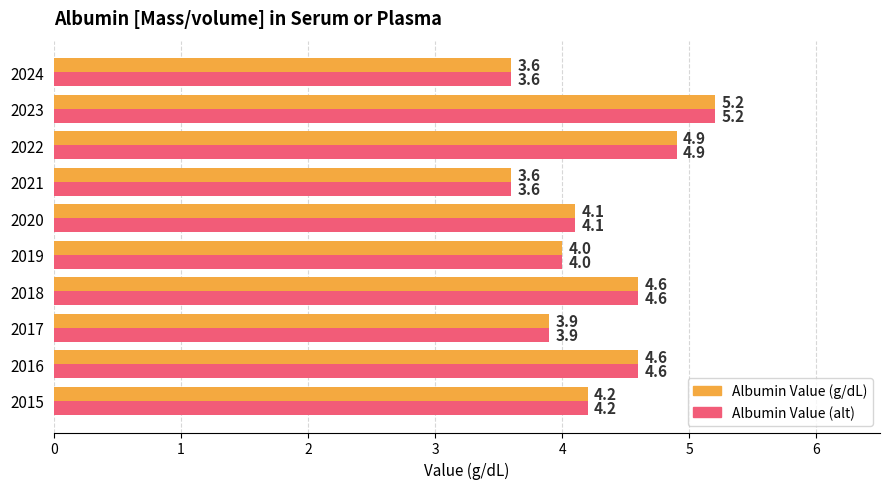

What are all the series names shown in the legend?

Albumin Value (g/dL), Albumin Value (alt)